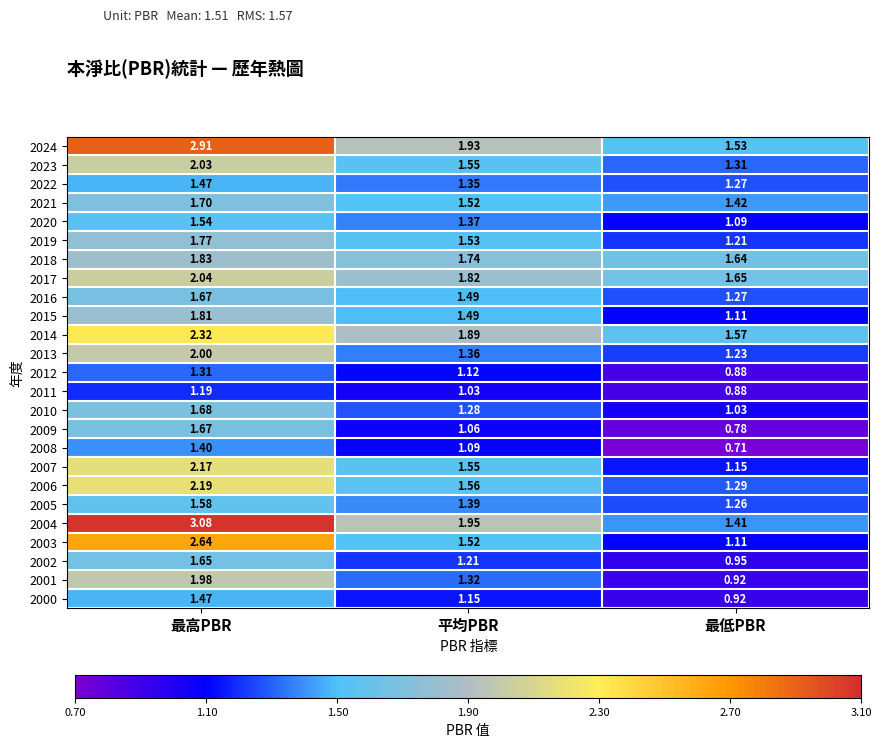

Which label corresponds to the smallest value in the chart?

最低PBR